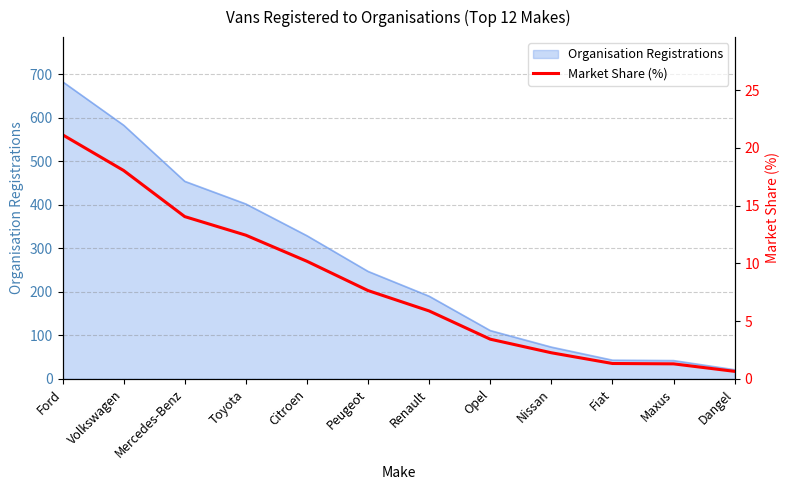

Does the chart have visible grid lines?

Yes